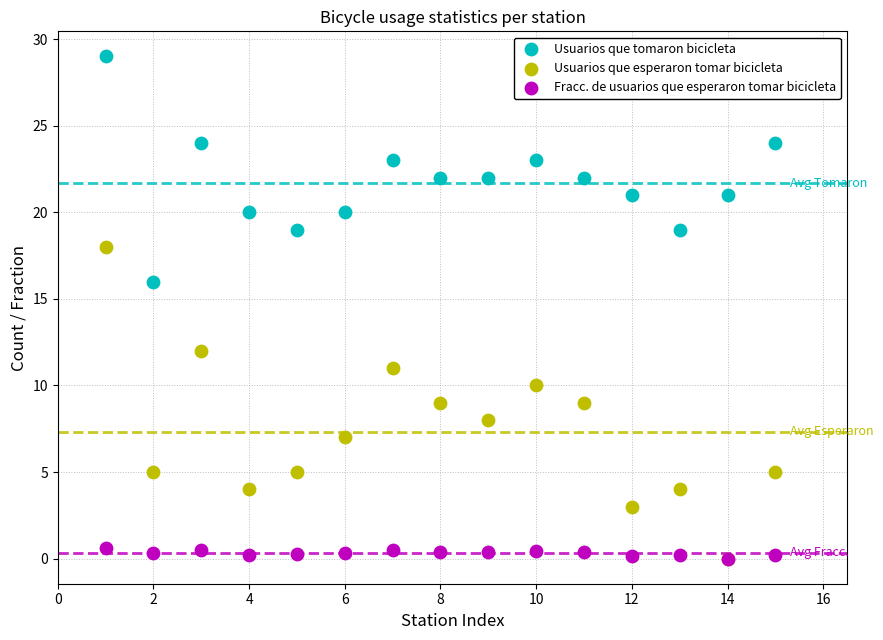

Which series has the widest spread of Y values?

Usuarios que esperaron tomar bicicleta